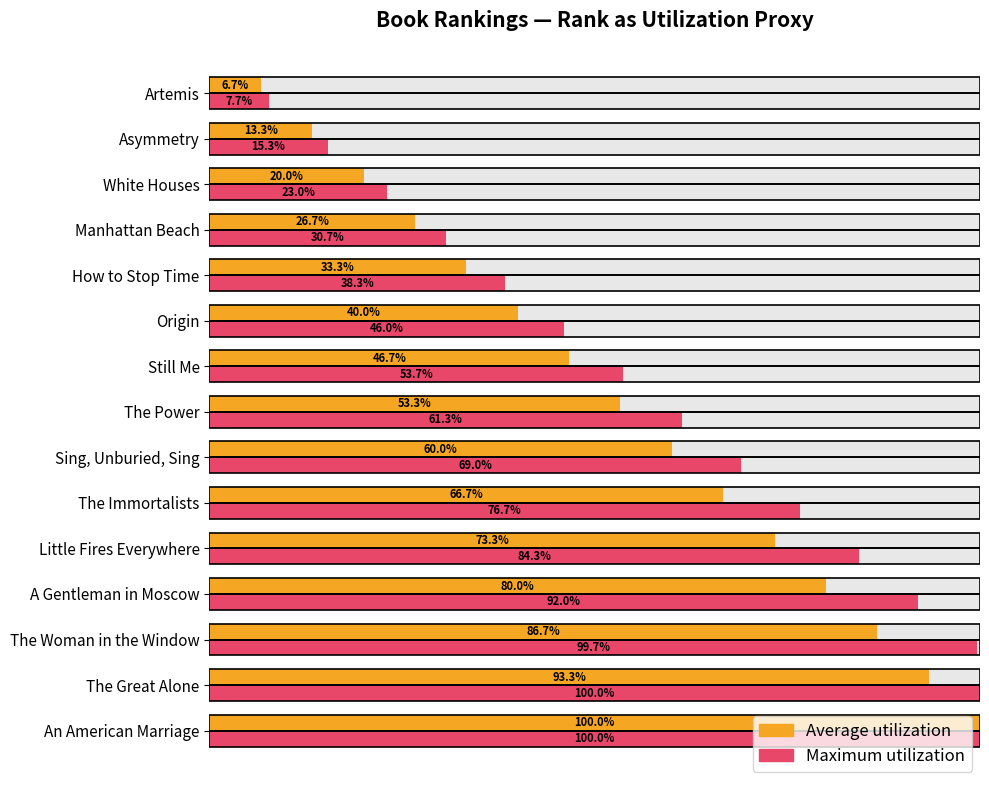

How many values in the Average utilization series exceed 53?

8